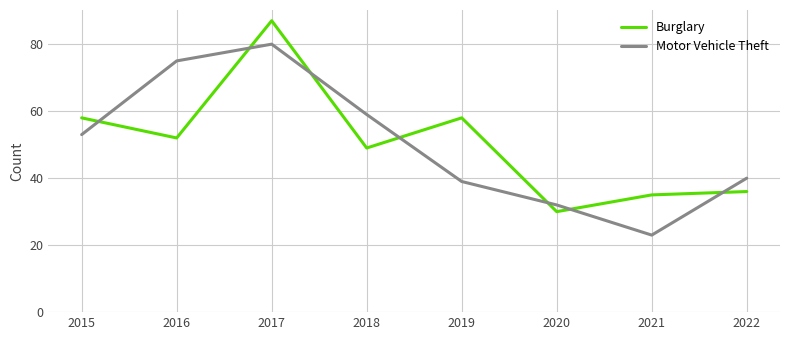

What are all the series names shown in the legend?

Burglary, Motor Vehicle Theft